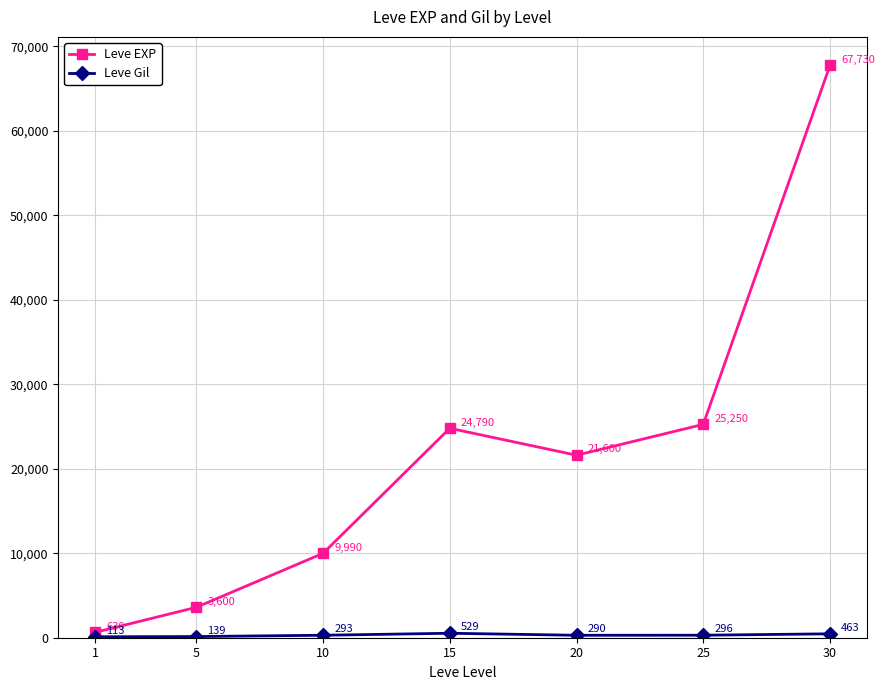

Which label corresponds to the largest value in the chart?

30